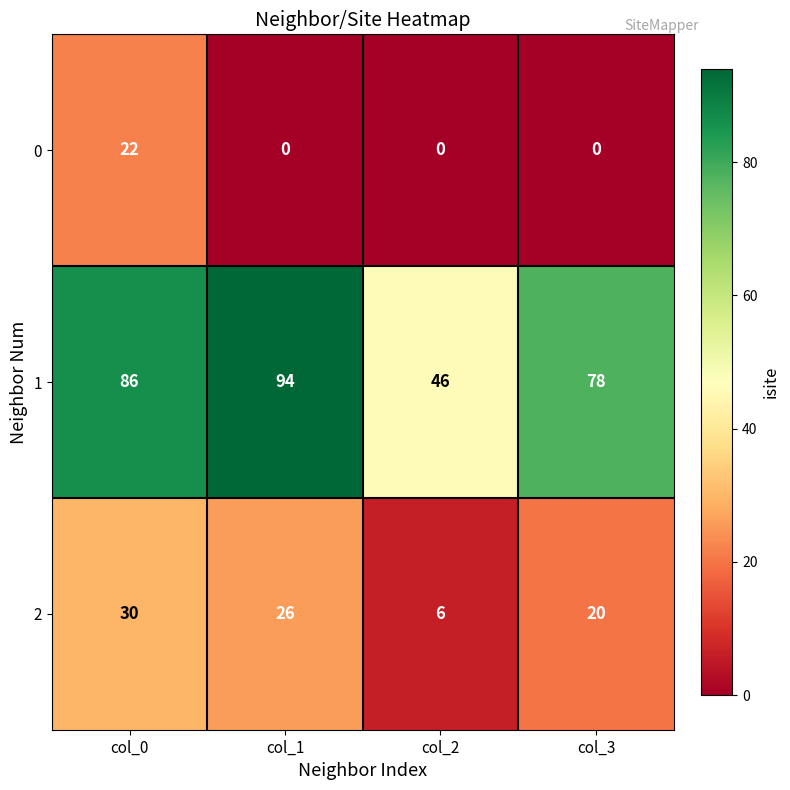

What is the difference between the highest and lowest values at col_2?

46